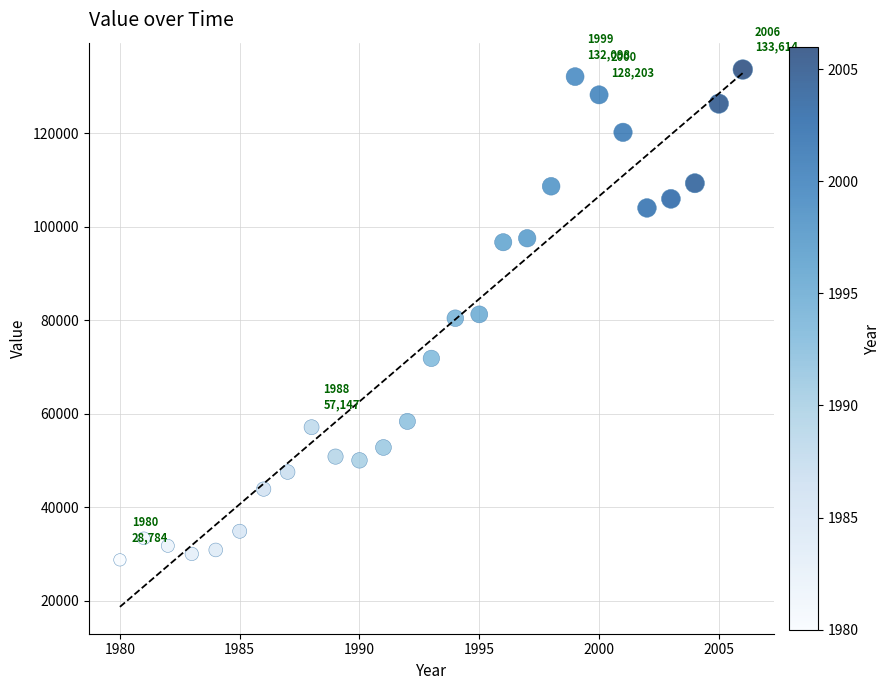

What is the range of Y values (max minus min)?

104830